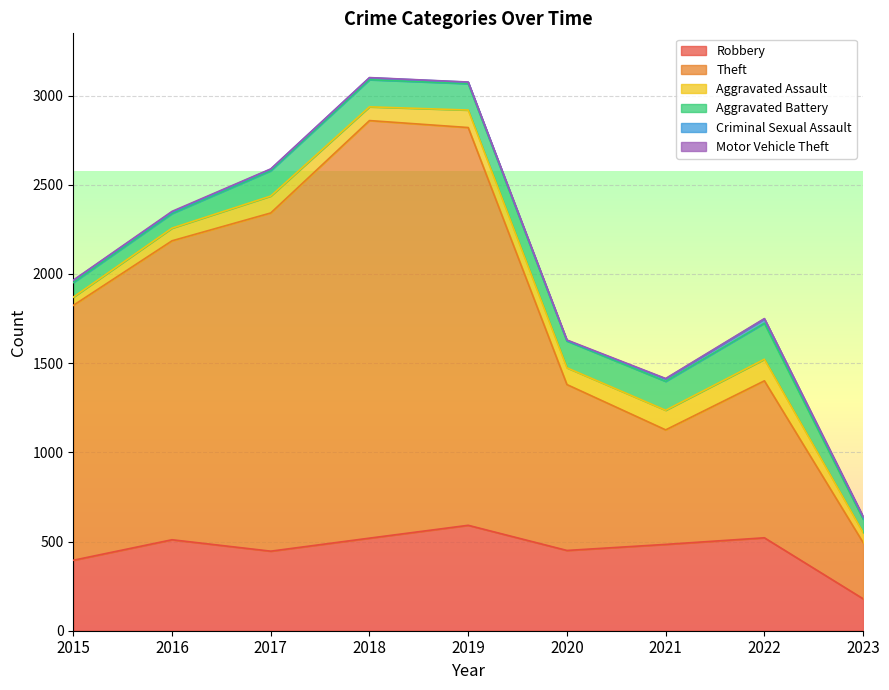

Rank the series at 2016 from highest to lowest value.

Theft, Robbery, Aggravated Battery, Aggravated Assault, Criminal Sexual Assault, Motor Vehicle Theft